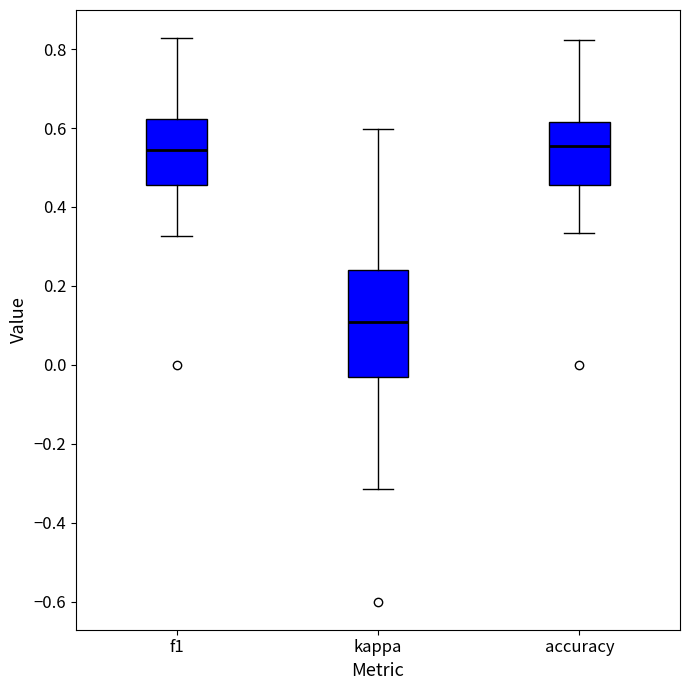

Reading left to right, read every box against the y-axis: the position of its median line, the range the box covers, and the ends of its whiskers. The values are not printed on the chart, so give them approximately, as read against the axis.

f1: median 0.54, box 0.46 to 0.62, whiskers 0.32 to 0.82
kappa: median 0.10, box -0.04 to 0.24, whiskers -0.32 to 0.60
accuracy: median 0.56, box 0.46 to 0.62, whiskers 0.34 to 0.82